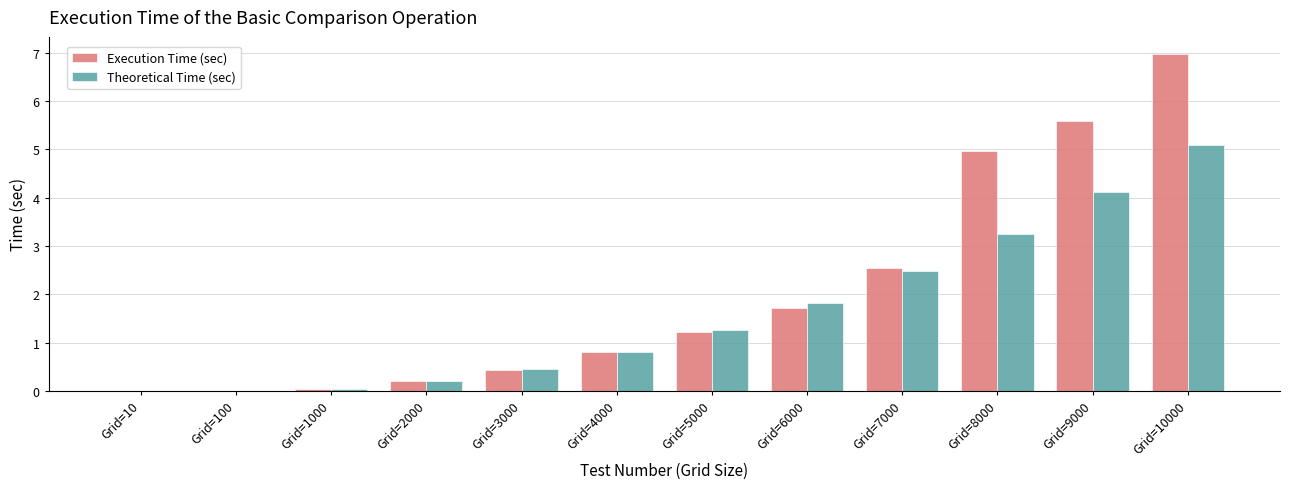

How many values in the Theoretical Time (sec) series exceed 1?

6